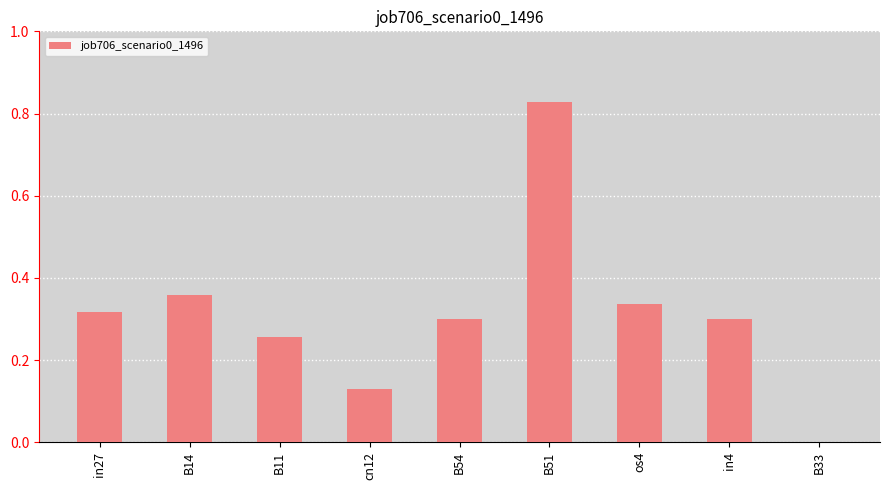

True or false: the data shows 0.0 at B33.

True